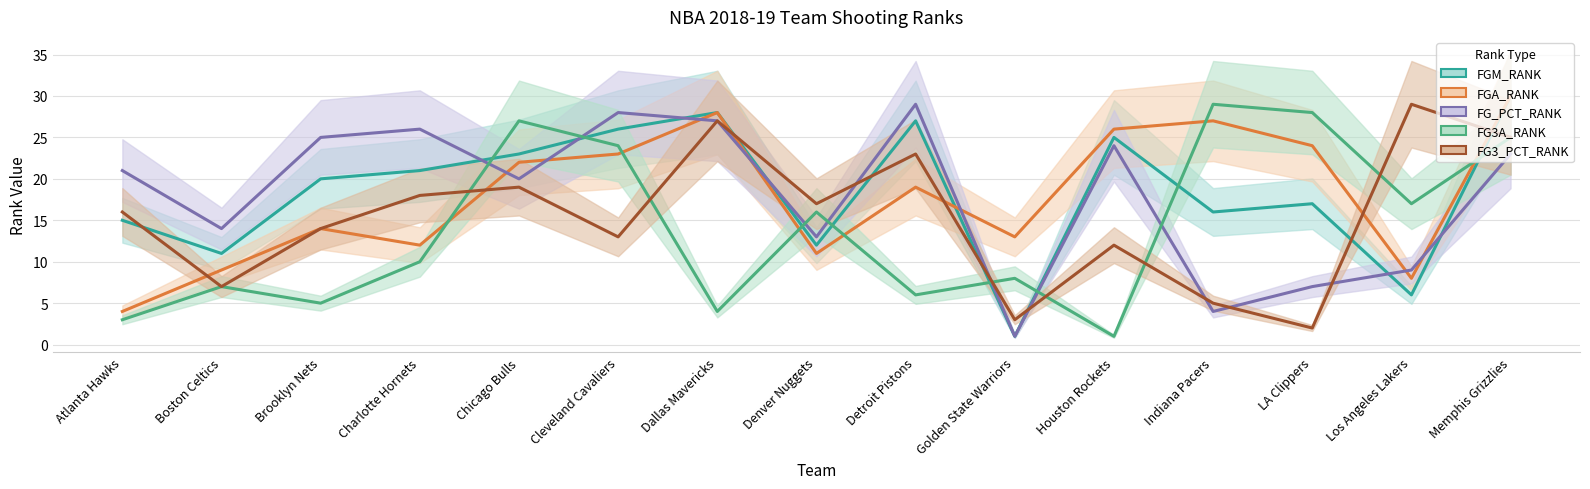

What is the smallest value displayed?

1